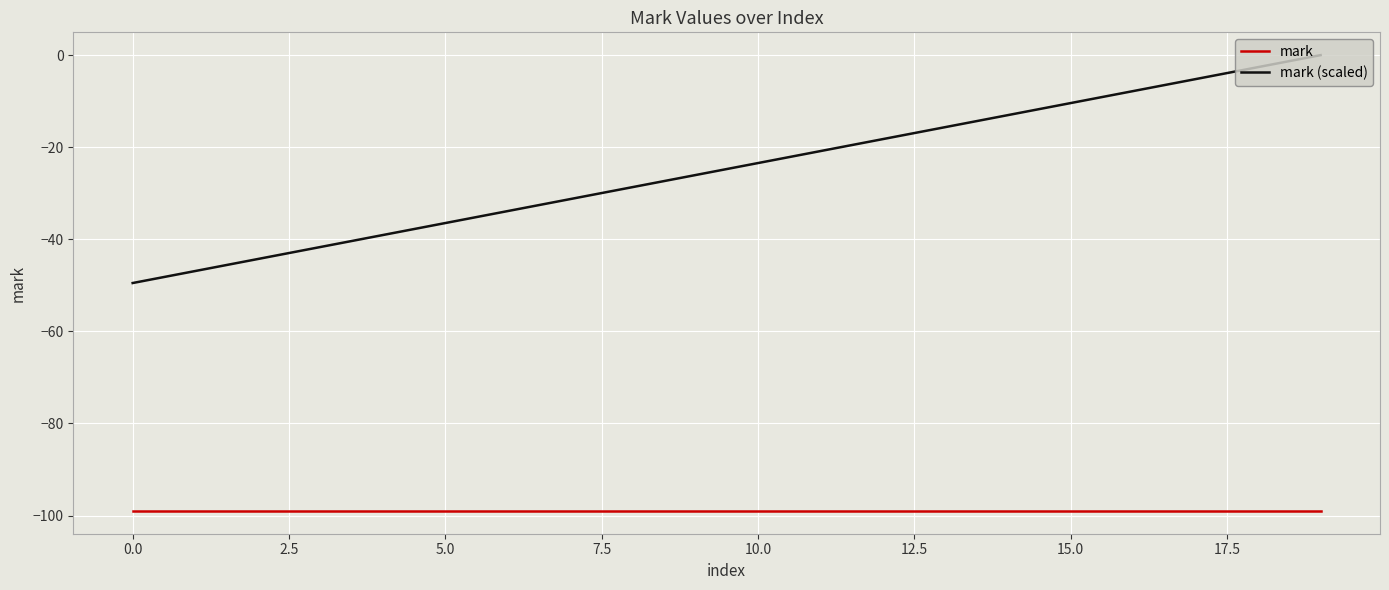

What are all the series names shown in the legend?

mark, mark (scaled)